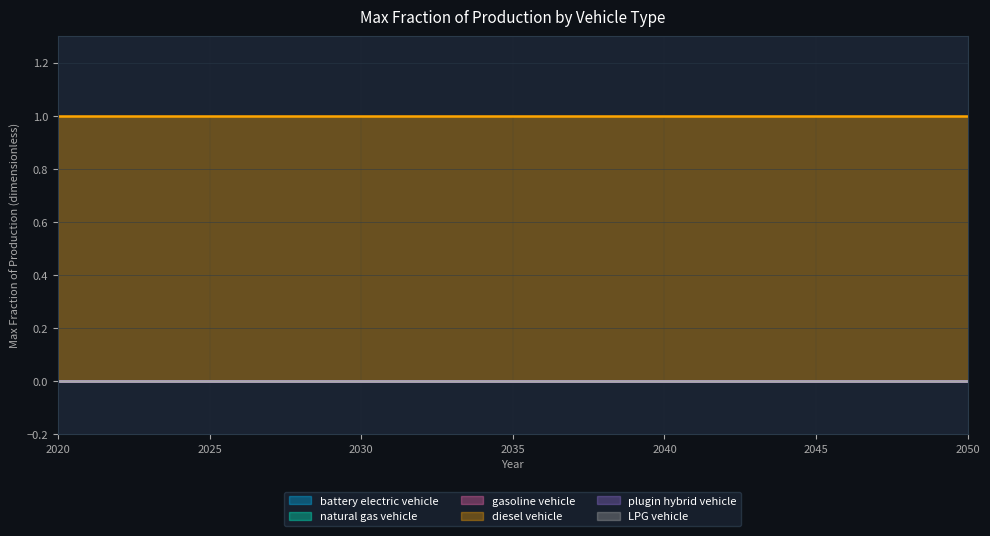

True or false: natural gas vehicle and battery electric vehicle cross at least once.

False